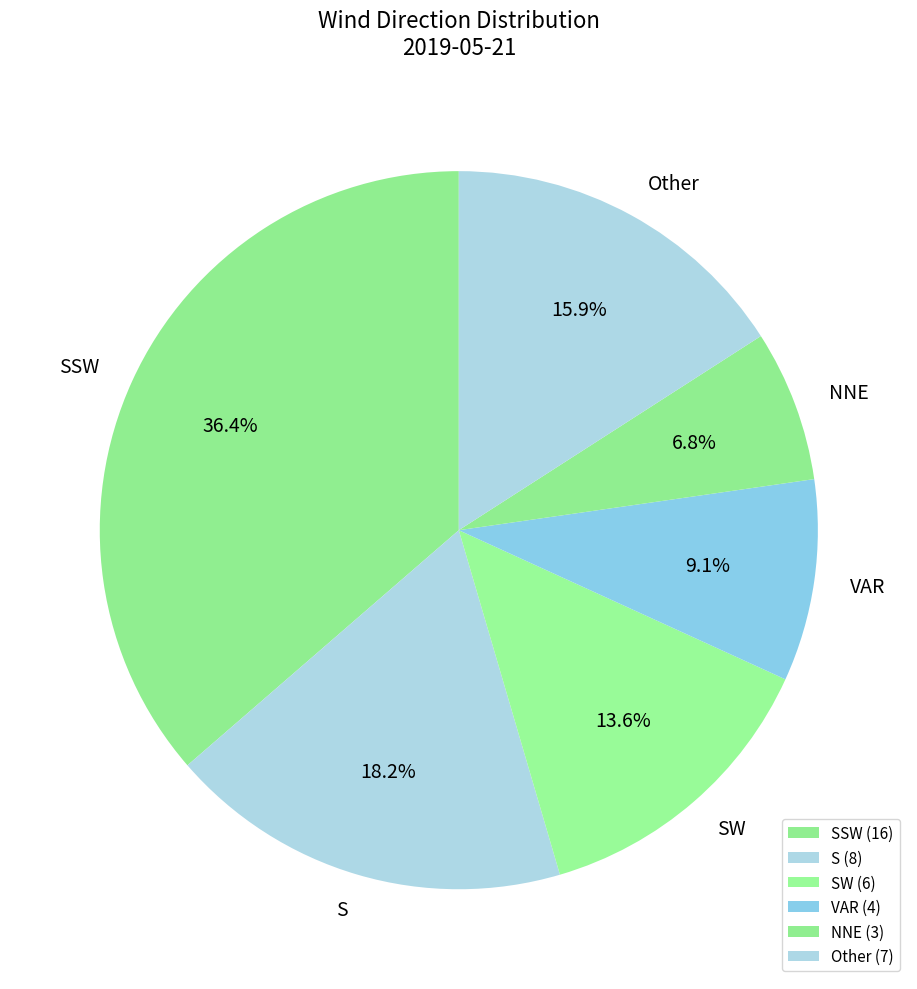

What portion of the pie excludes VAR?

90.9%